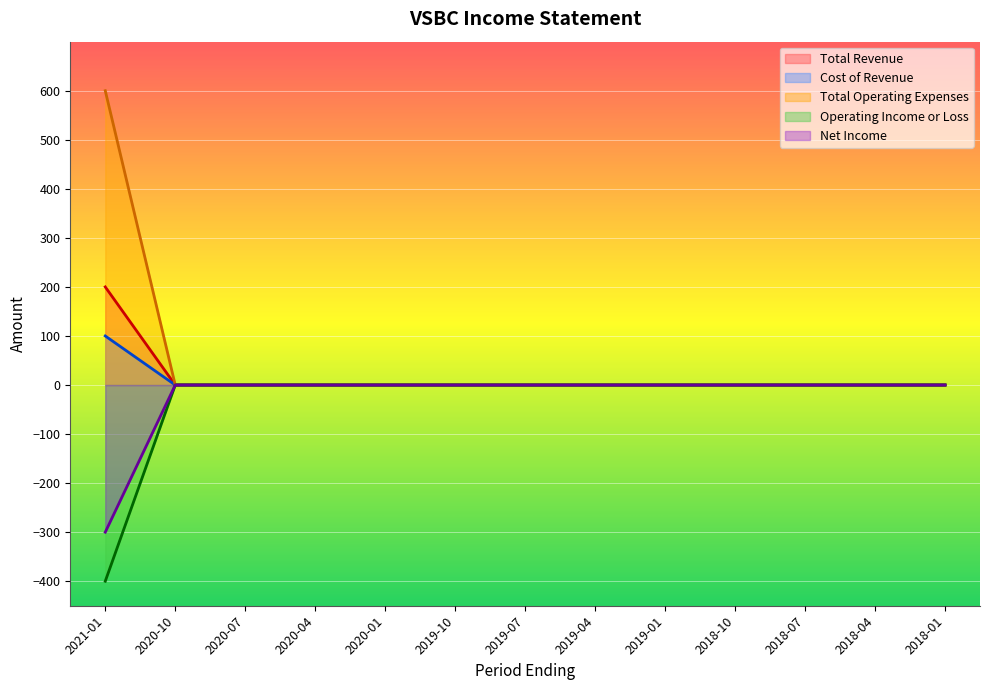

Where is Total Operating Expenses nearest to the value 100?

2021-01